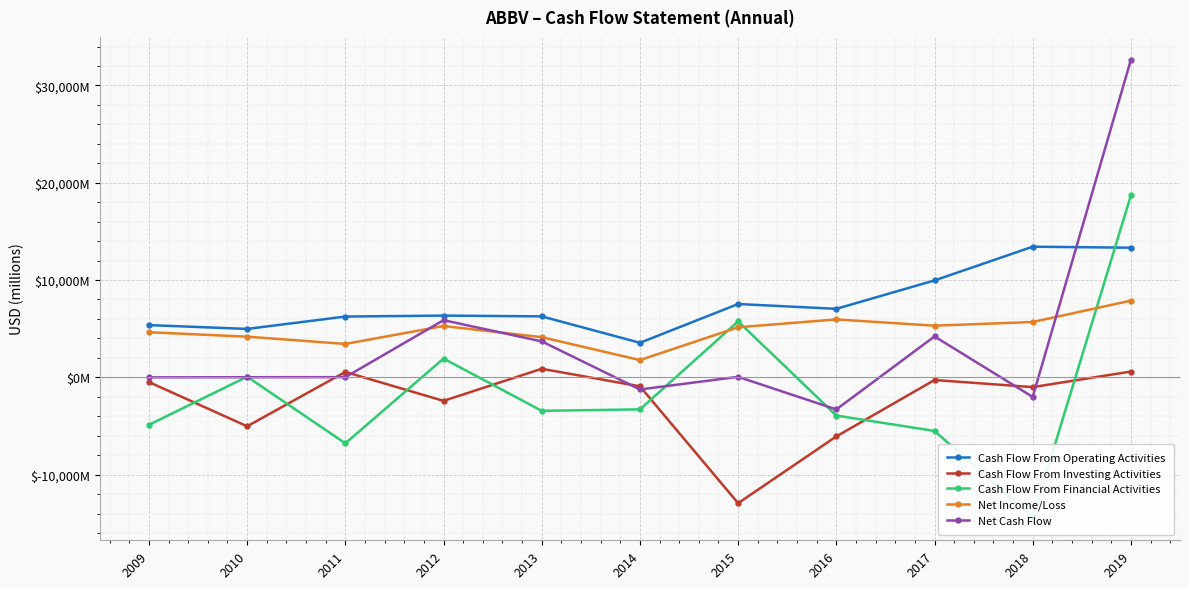

What is the sum of the Cash Flow From Operating Activities values at 2017 and 2009?

15327.3